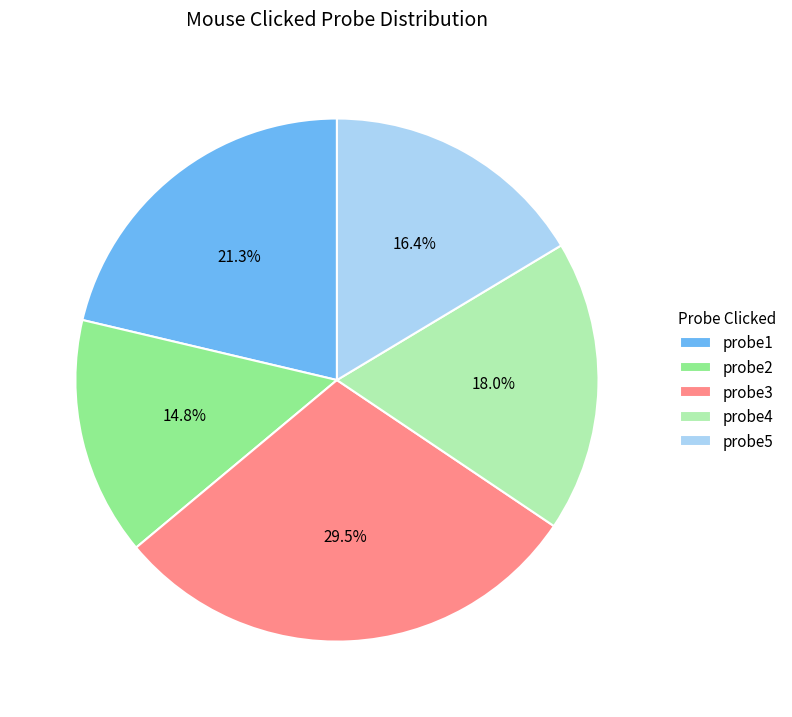

Does probe5 account for over 50% of the chart?

No